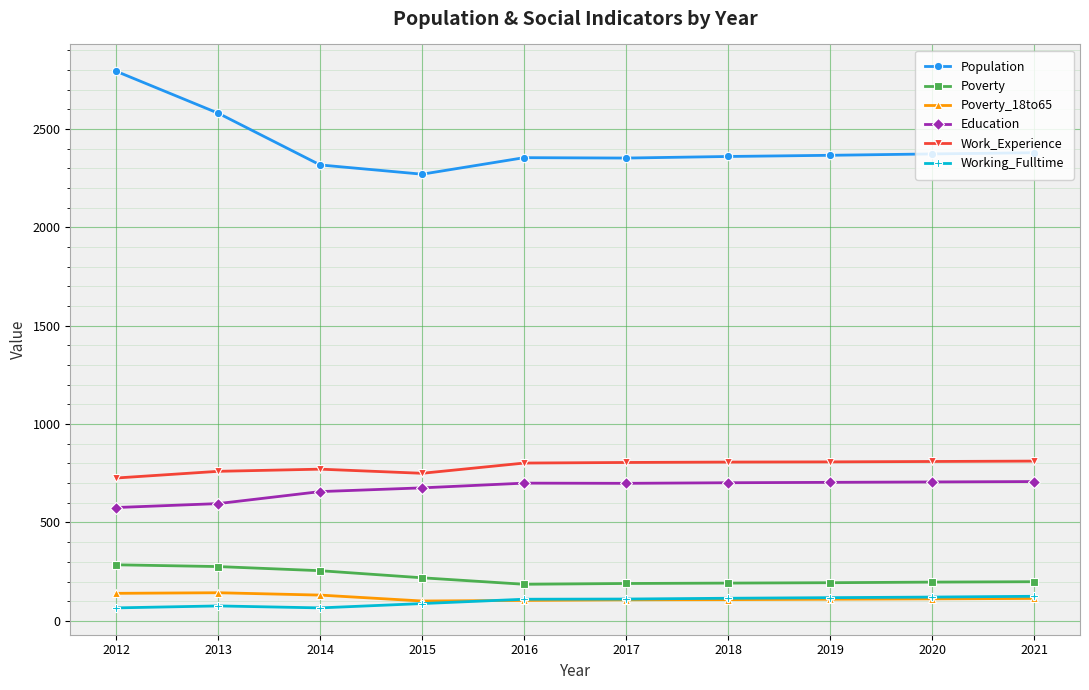

In Education, how many points are lower than both neighbors (excluding endpoints)?

1